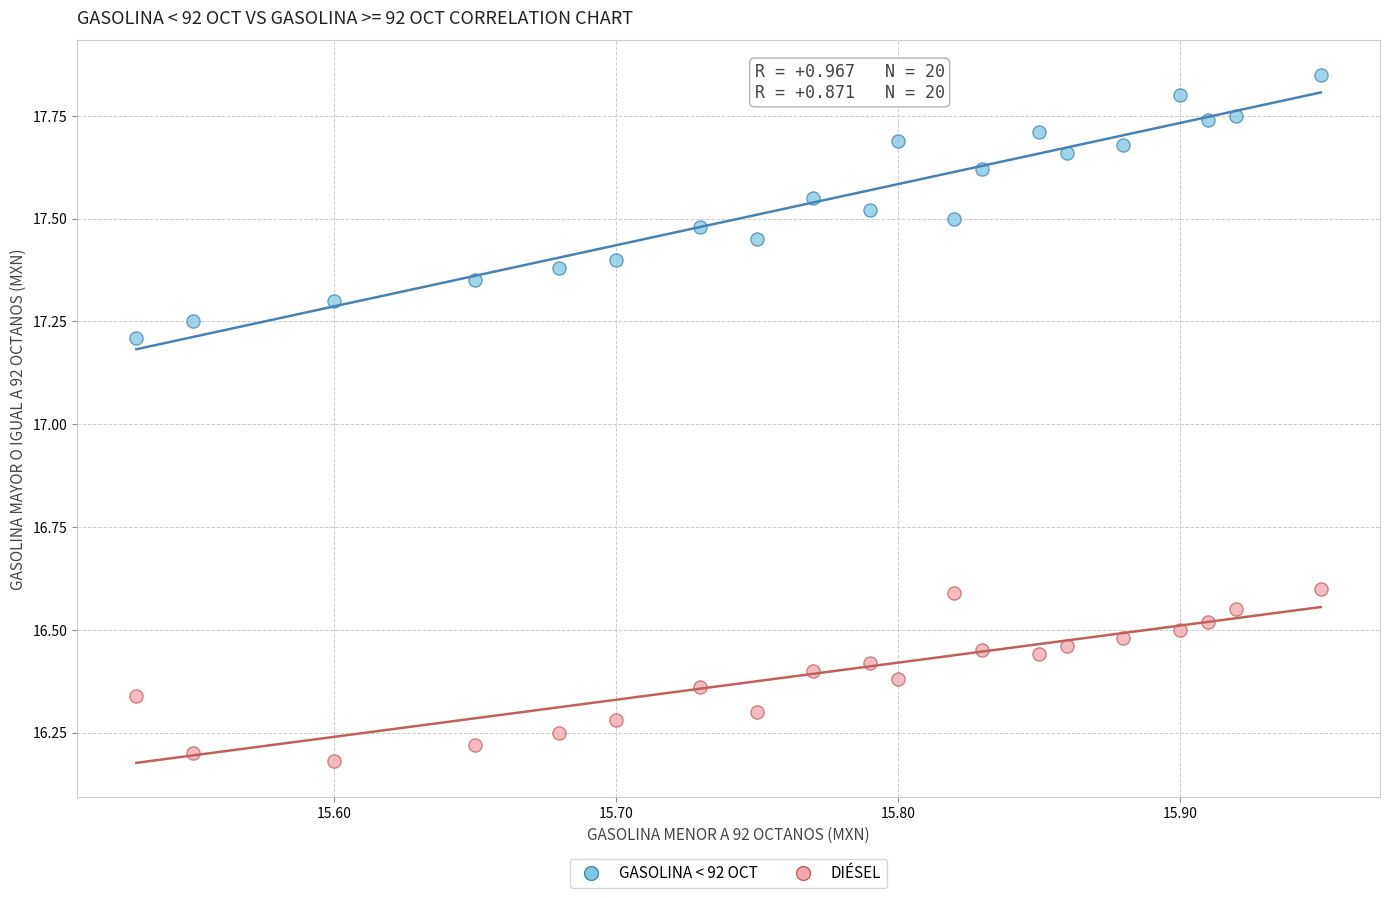

Which series has the largest Y range (max minus min)?

GASOLINA < 92 OCT